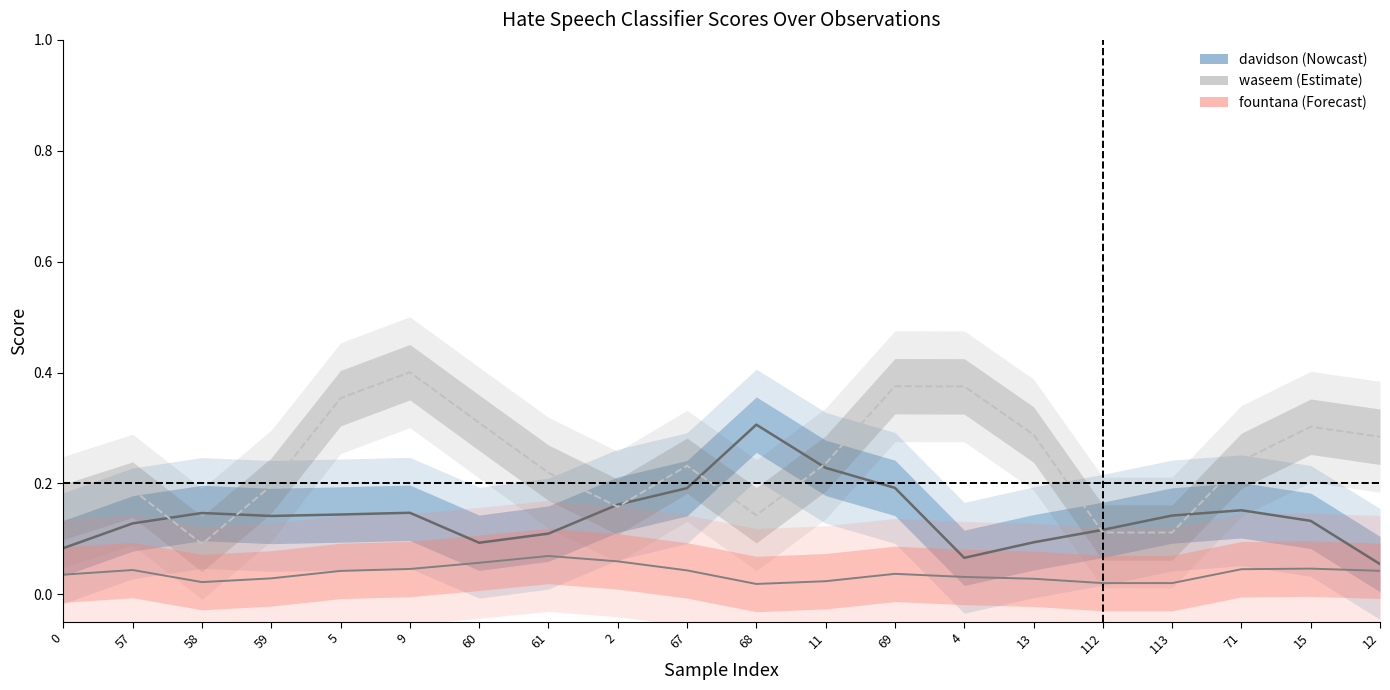

What position from the left is 61?

8